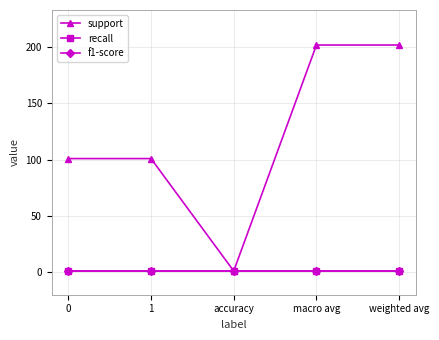

The support series shows 202 at weighted avg. True or false?

True